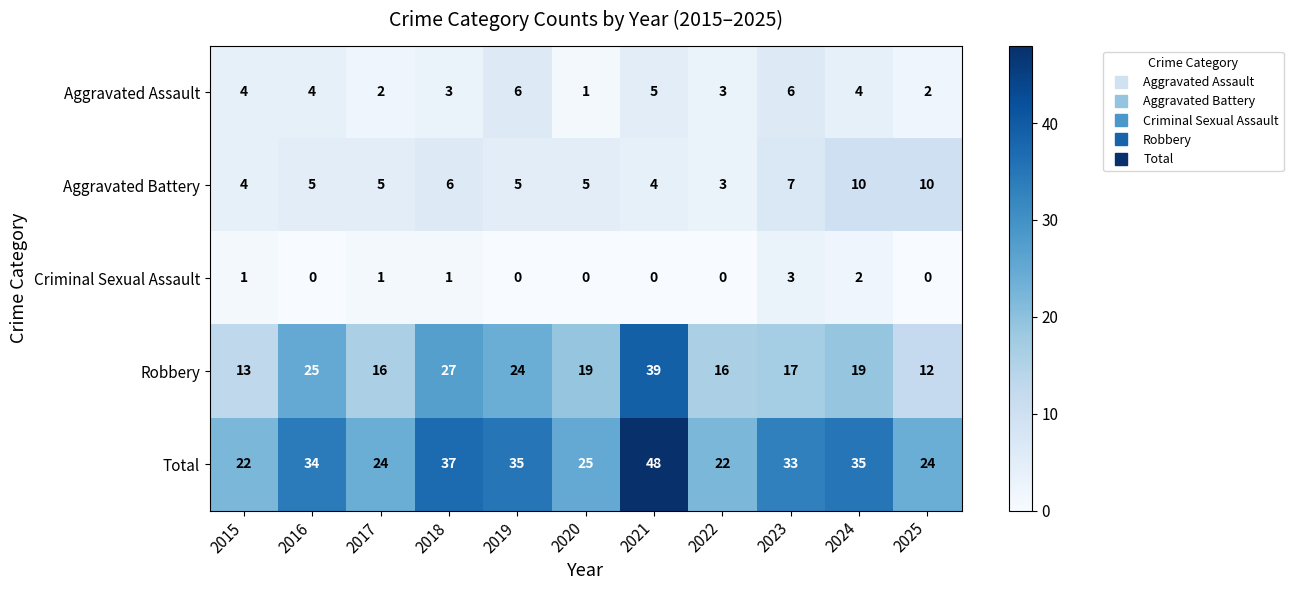

The Robbery series shows 16 at 2017. True or false?

True